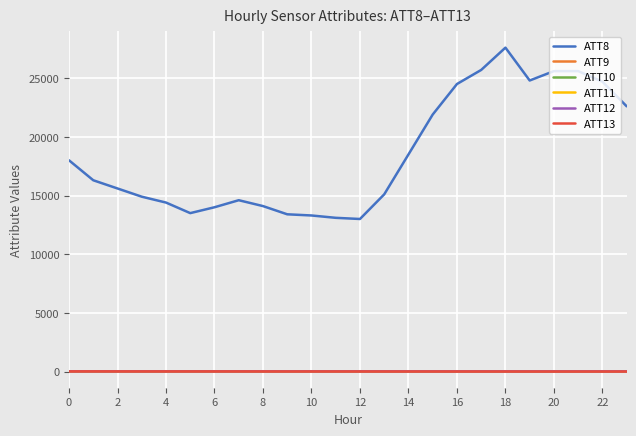

Which series has the largest total across all categories?

ATT8